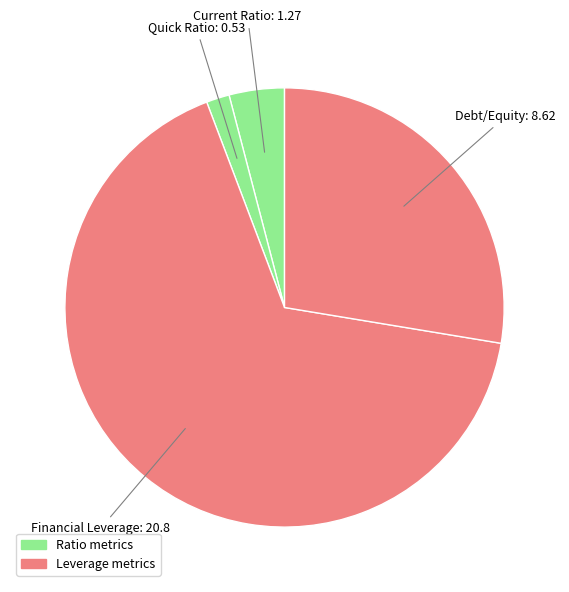

Count the number of slices in the pie.

4